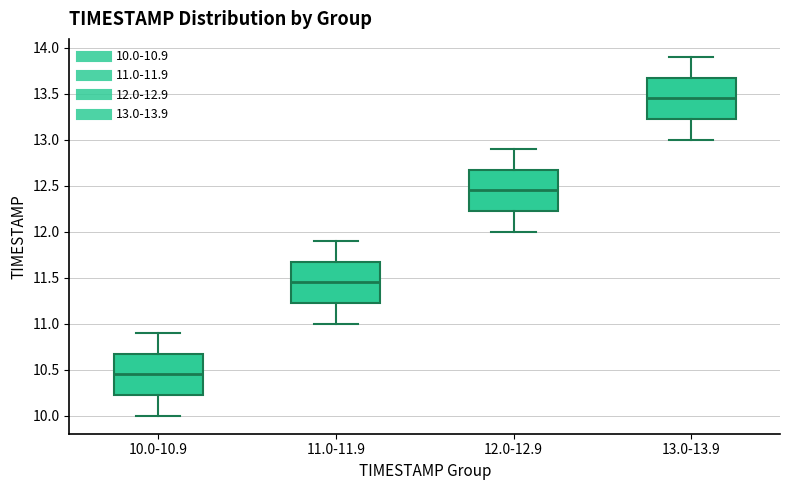

Reading left to right, transcribe this box plot: for each box, give where its median line is, the range the box spans, and where its two whiskers end, as read against the y-axis. The values are not printed on the chart, so give them approximately, as read against the axis.

10.0-10.9: median 10.45, box 10.25 to 10.70, whiskers 10.00 to 10.90
11.0-11.9: median 11.45, box 11.25 to 11.70, whiskers 11.00 to 11.90
12.0-12.9: median 12.45, box 12.25 to 12.70, whiskers 12.00 to 12.90
13.0-13.9: median 13.45, box 13.25 to 13.70, whiskers 13.00 to 13.90